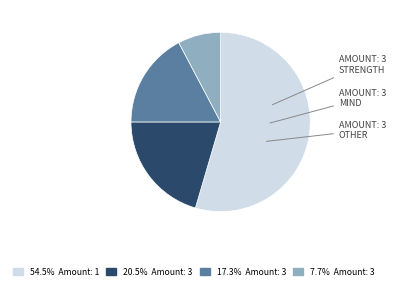

Is there any slice that represents more than half of the pie?

Yes